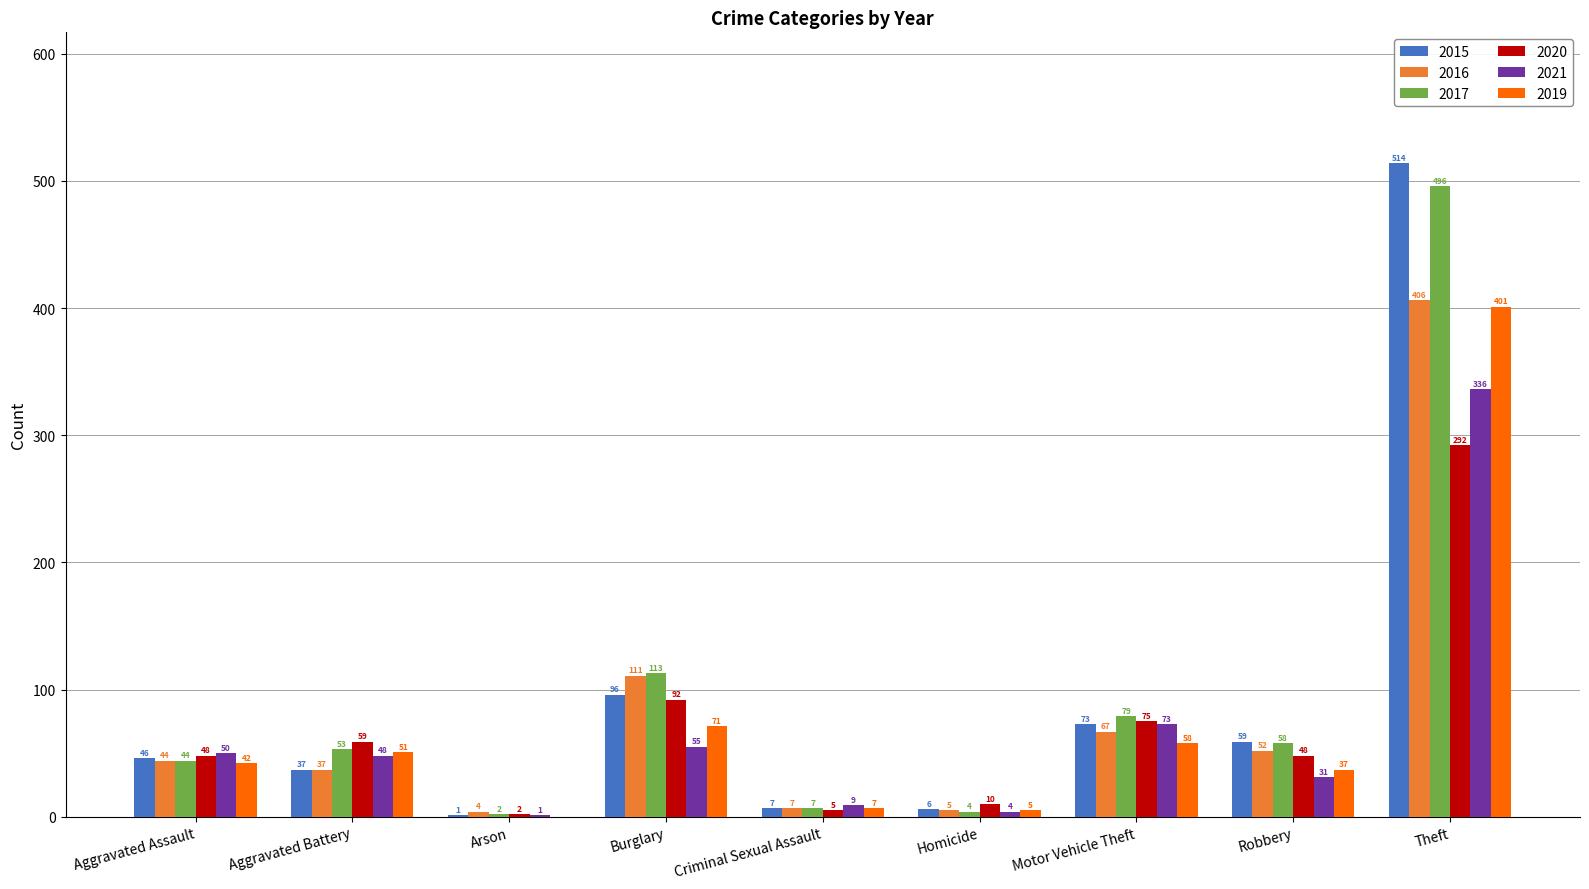

Reading left to right, list all the values displayed in this chart.

2015: 46	37	1	96	7	6	73	59	514
2016: 44	37	4	111	7	5	67	52	406
2017: 44	53	2	113	7	4	79	58	496
2020: 48	59	2	92	5	10	75	48	292
2021: 50	48	1	55	9	4	73	31	336
2019: 42	51	0	71	7	5	58	37	401